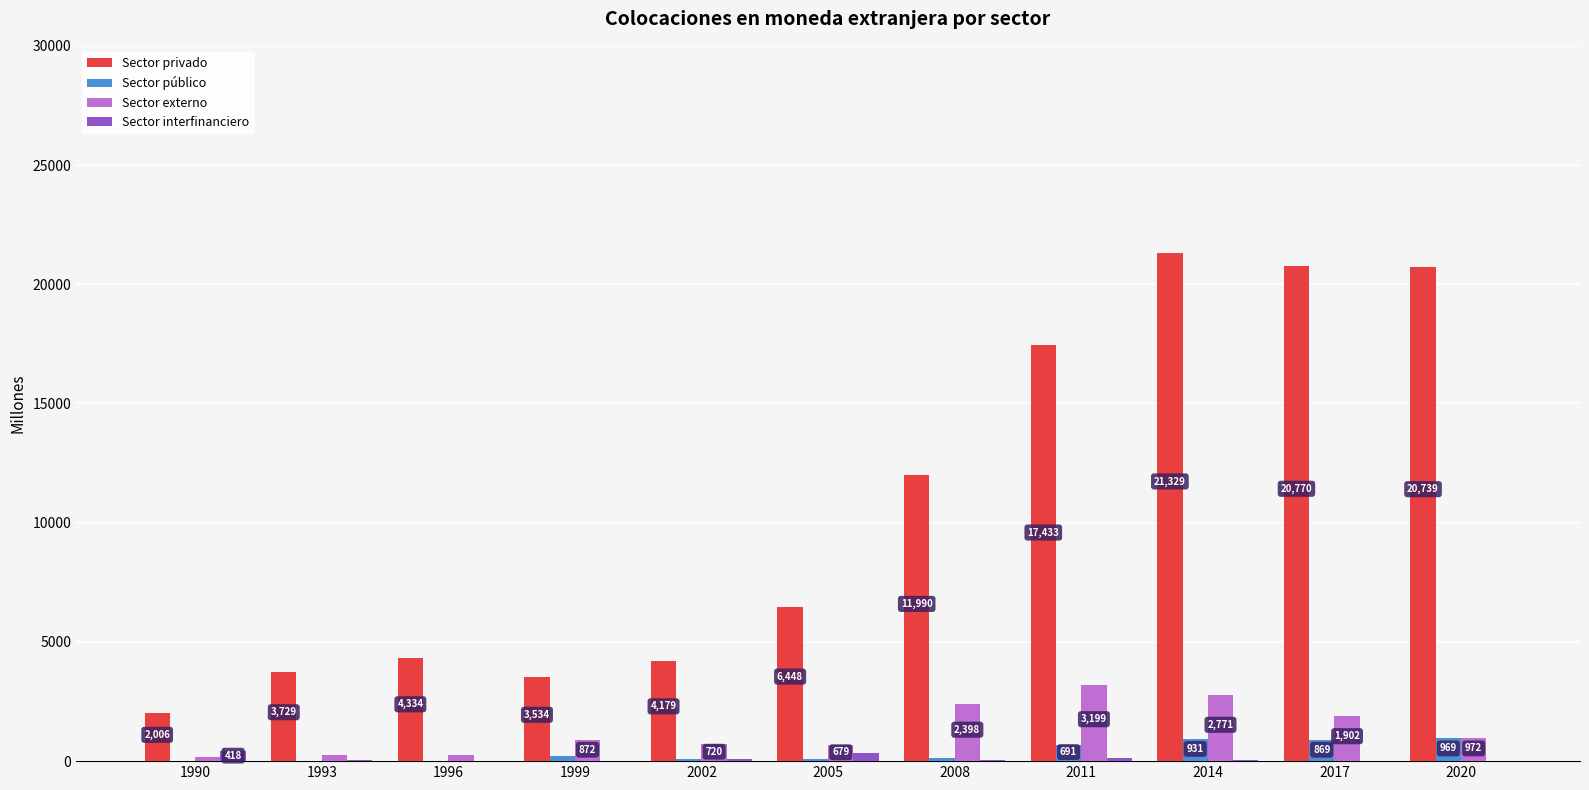

What is the sum of all Sector público values?

4038